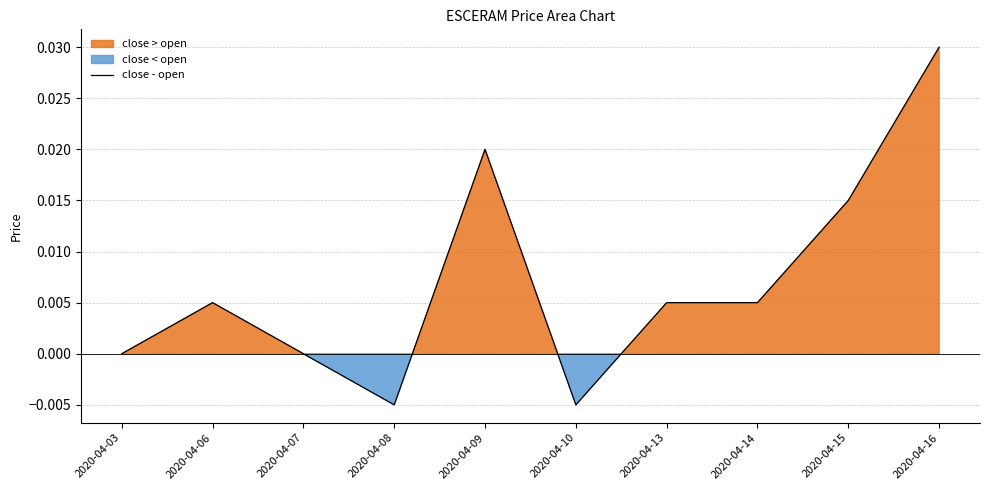

Does the chart have visible grid lines?

Yes